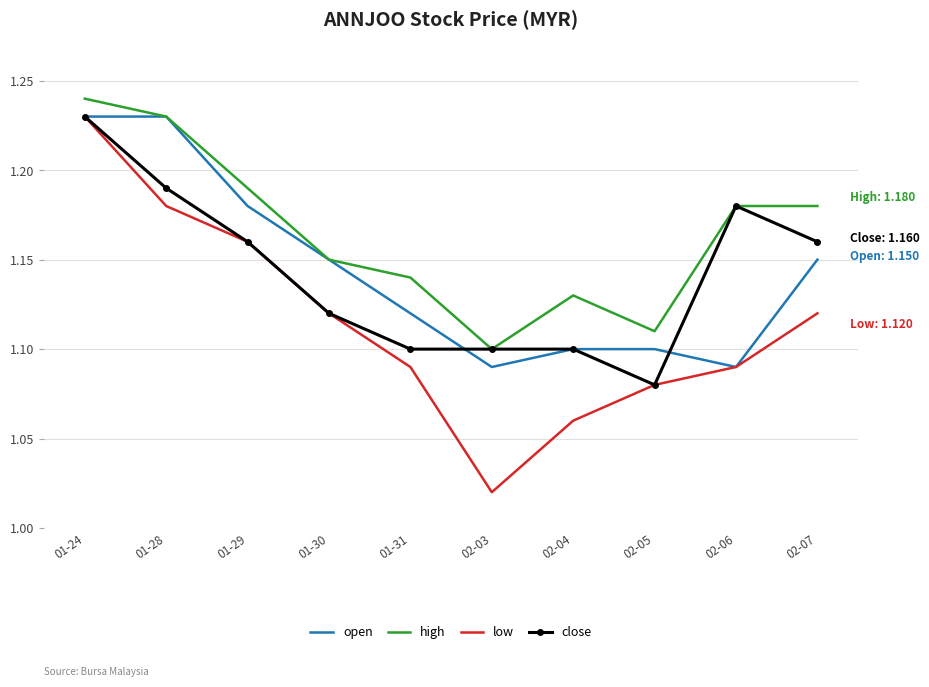

What are all the series names shown in the legend?

open, high, low, close